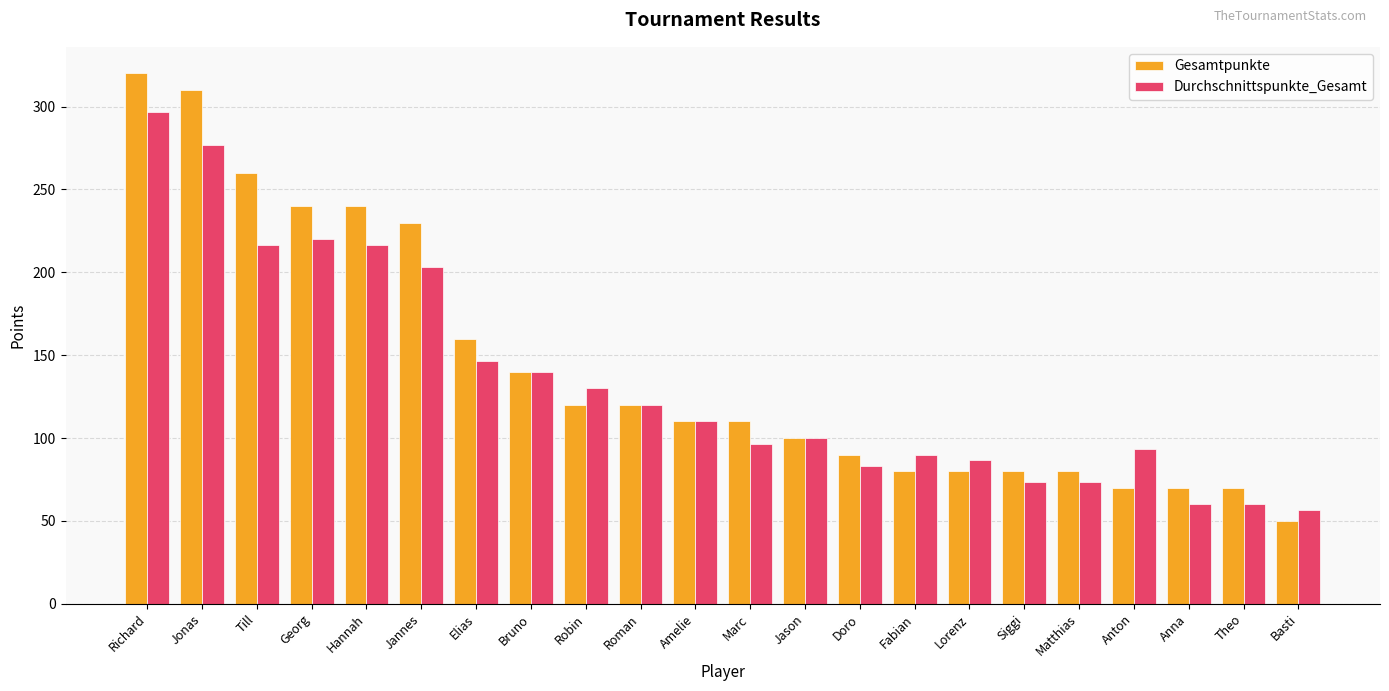

Between Elias and Lorenz, which series saw the biggest shift?

Gesamtpunkte